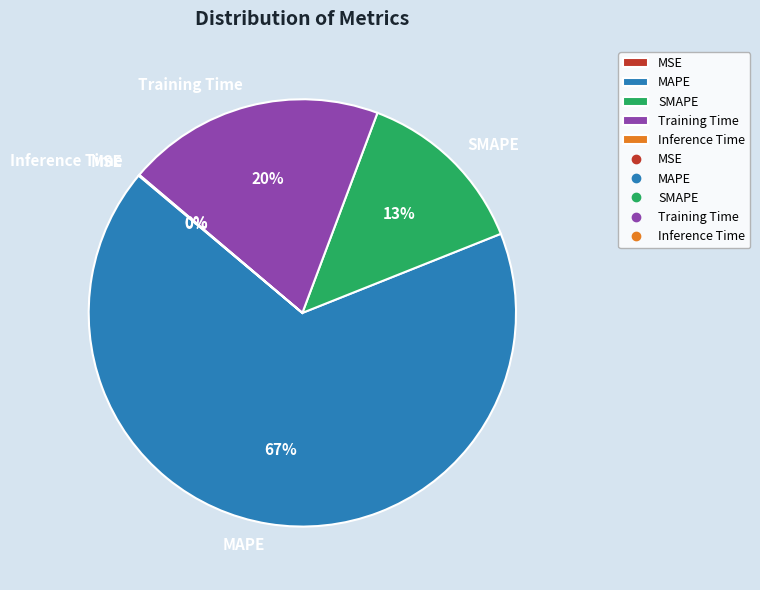

Which slice represents more than half of the pie?

MAPE